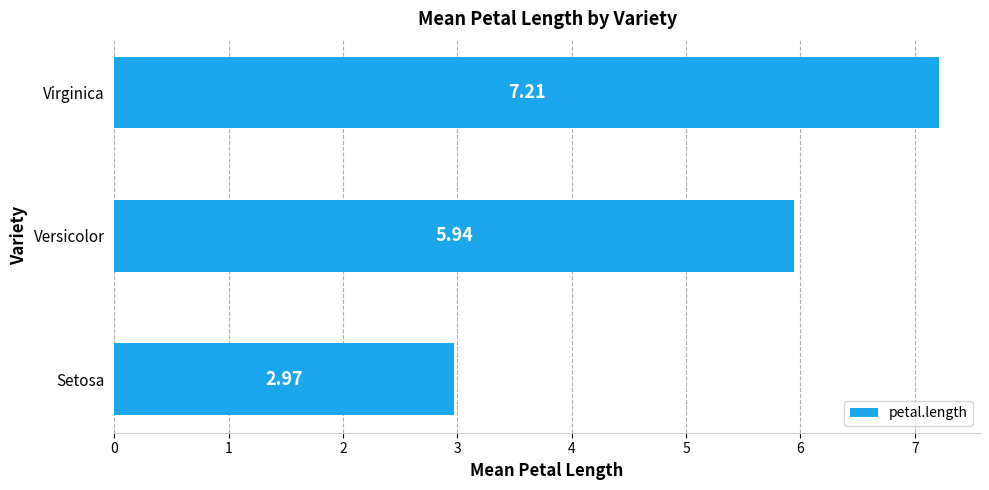

How many bars are there in total?

3